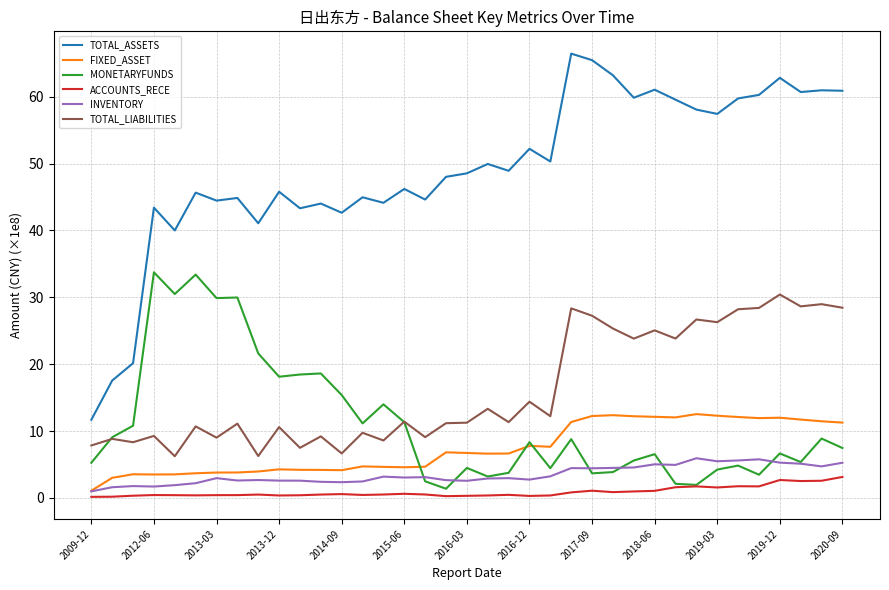

Which series has the largest total across all categories?

TOTAL_ASSETS